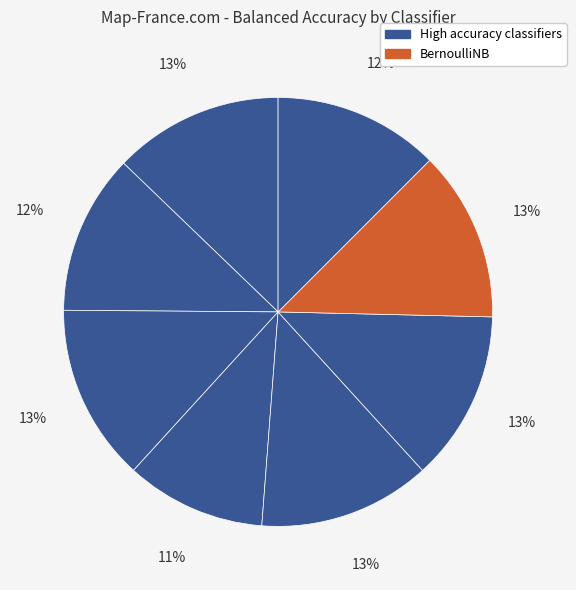

Does any single category account for the majority?

No